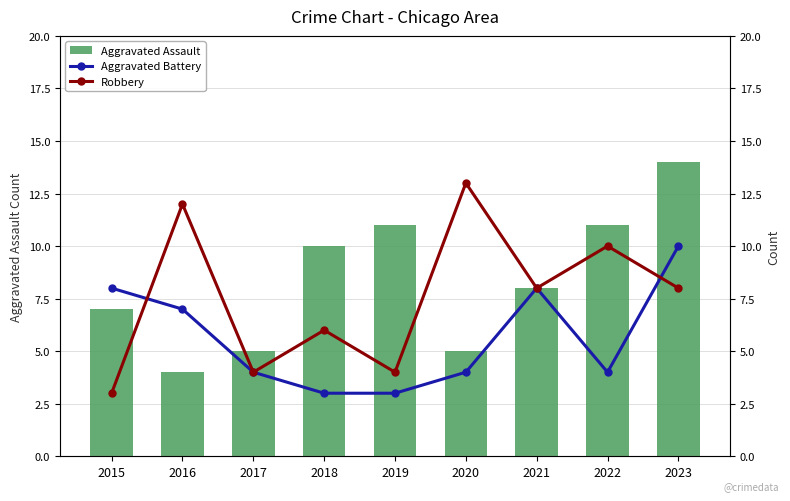

What is the difference between the maximum and minimum values in the Robbery series?

10